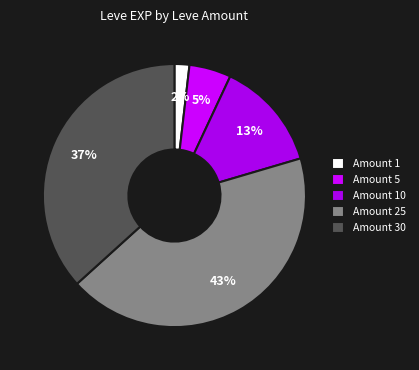

Does any single category account for the majority?

No